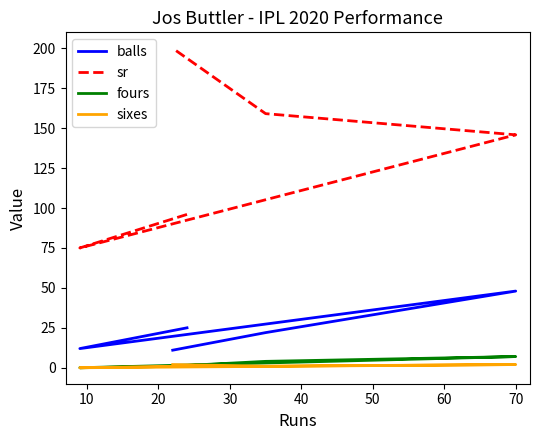

How many data points in fours are less than 1?

1